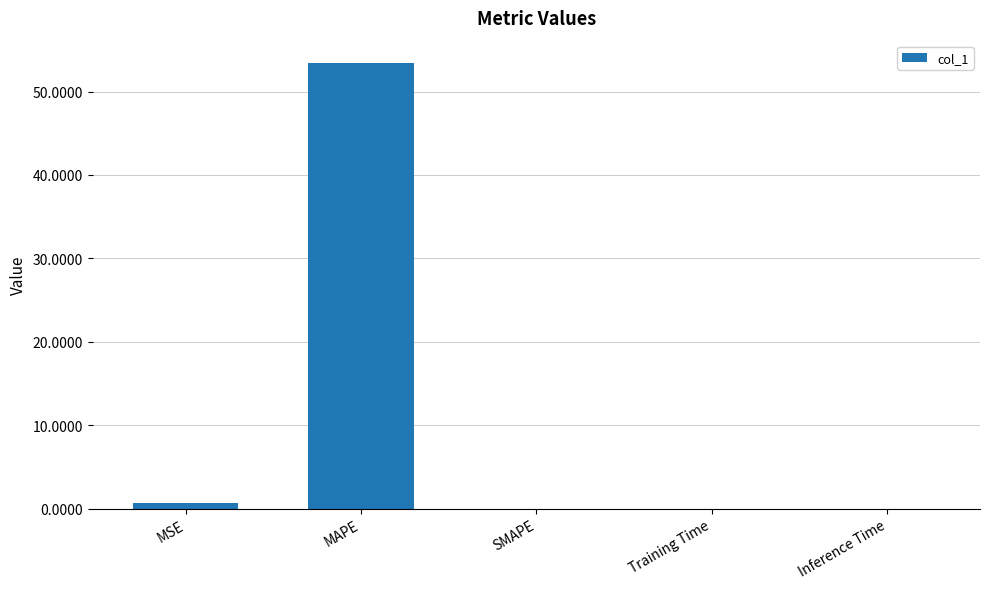

What is the maximum value shown in the chart?

53.4